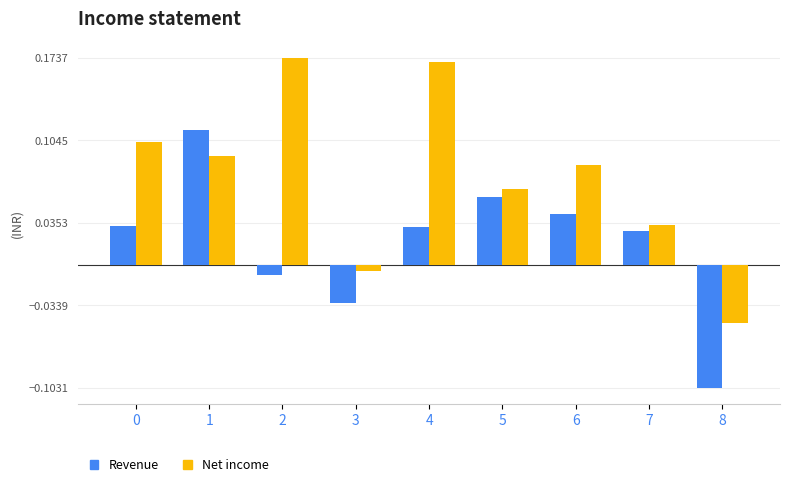

Which series has the largest total across all categories?

Net income